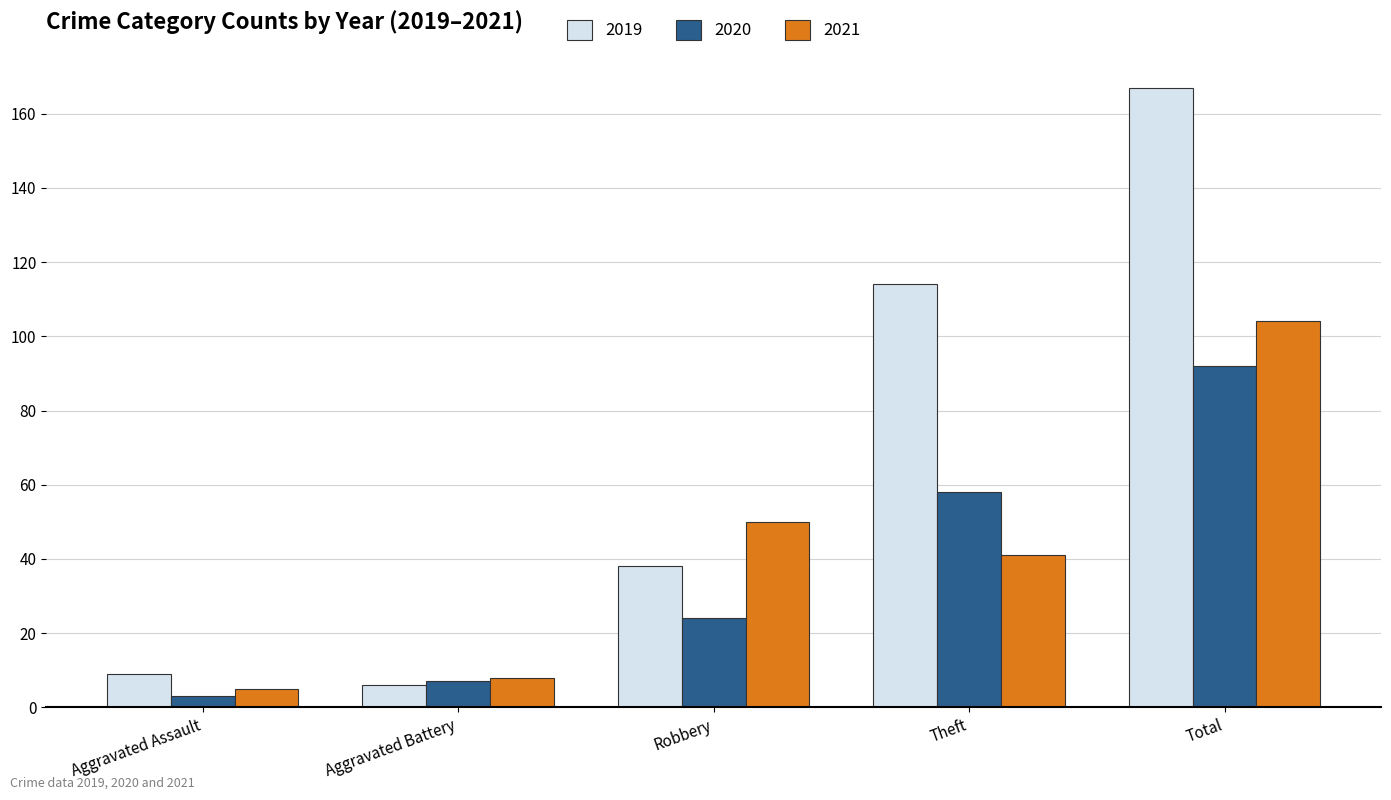

What is the label of the 1st bar from the left?

Aggravated Assault